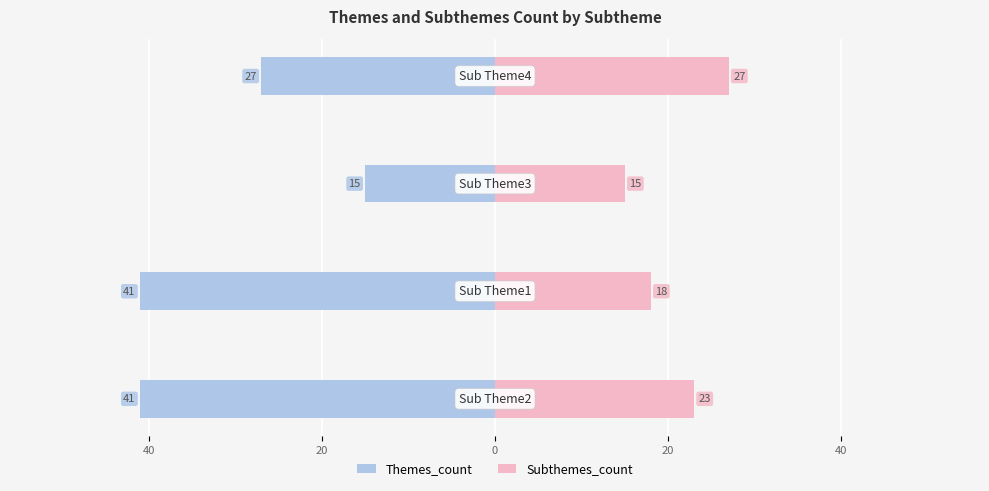

Is it true that Themes_count equals -41 at 40?

True